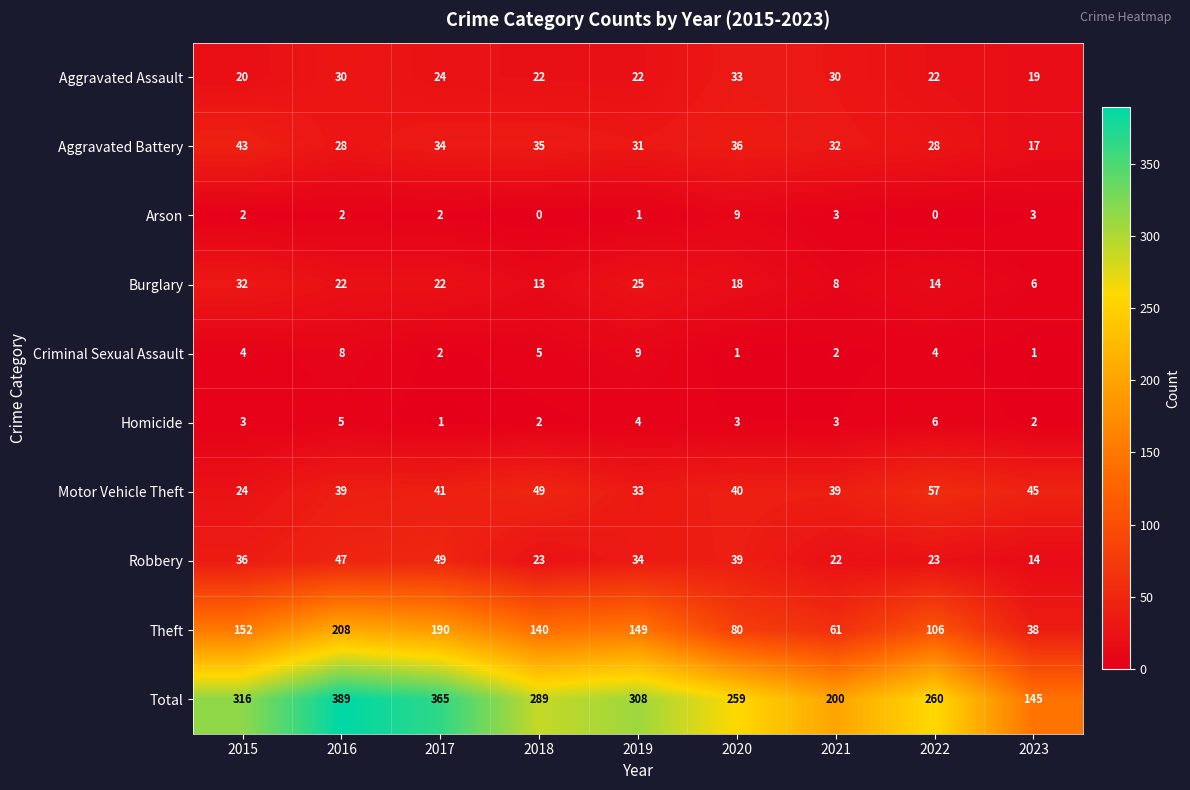

At which category is the sum across all series the highest?

2016